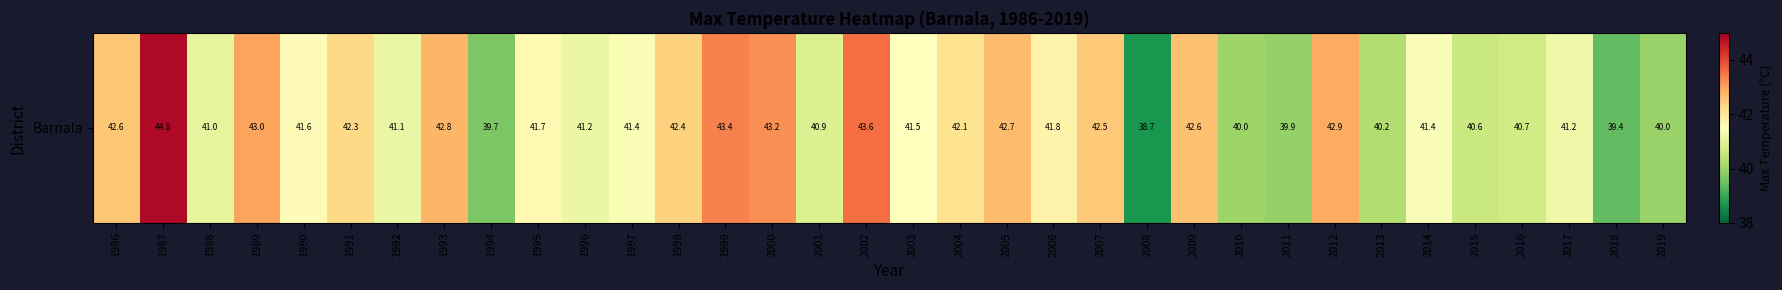

The value at 1986 is 42.6. True or false?

True